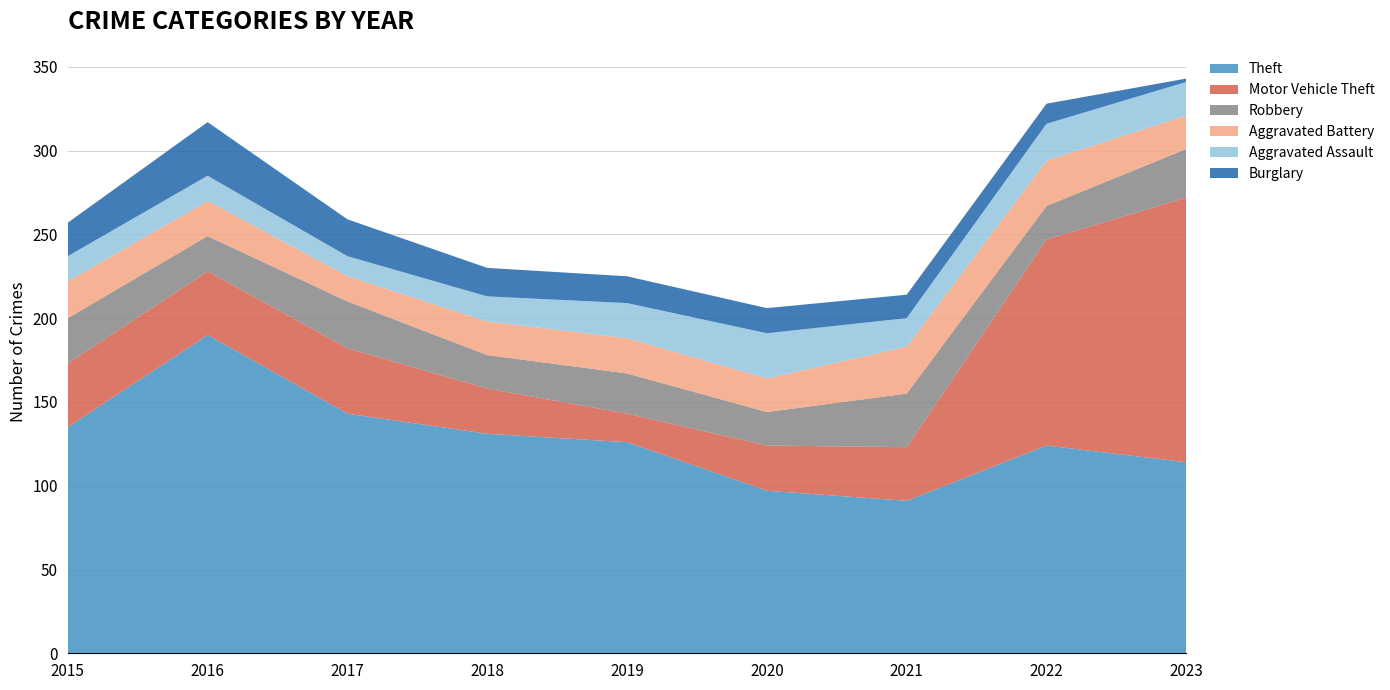

Reading left to right, extract all data points from this chart.

Theft: 2015=135	2016=190	2017=143	2018=131	2019=126	2020=97	2021=91	2022=124	2023=114
Motor Vehicle Theft: 2015=38	2016=38	2017=39	2018=27	2019=17	2020=27	2021=32	2022=123	2023=158
Robbery: 2015=27	2016=21	2017=28	2018=20	2019=24	2020=20	2021=32	2022=20	2023=29
Aggravated Battery: 2015=22	2016=21	2017=15	2018=20	2019=21	2020=20	2021=28	2022=27	2023=20
Aggravated Assault: 2015=15	2016=15	2017=12	2018=15	2019=21	2020=27	2021=17	2022=22	2023=20
Burglary: 2015=20	2016=32	2017=22	2018=17	2019=16	2020=15	2021=14	2022=12	2023=2